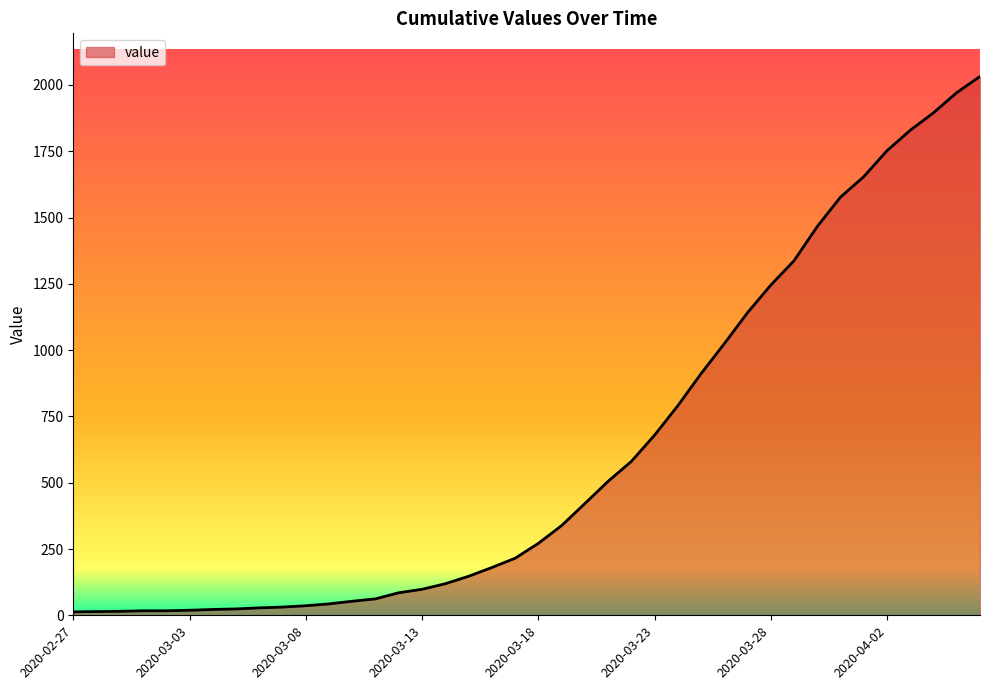

How many lines are shown in the chart?

1